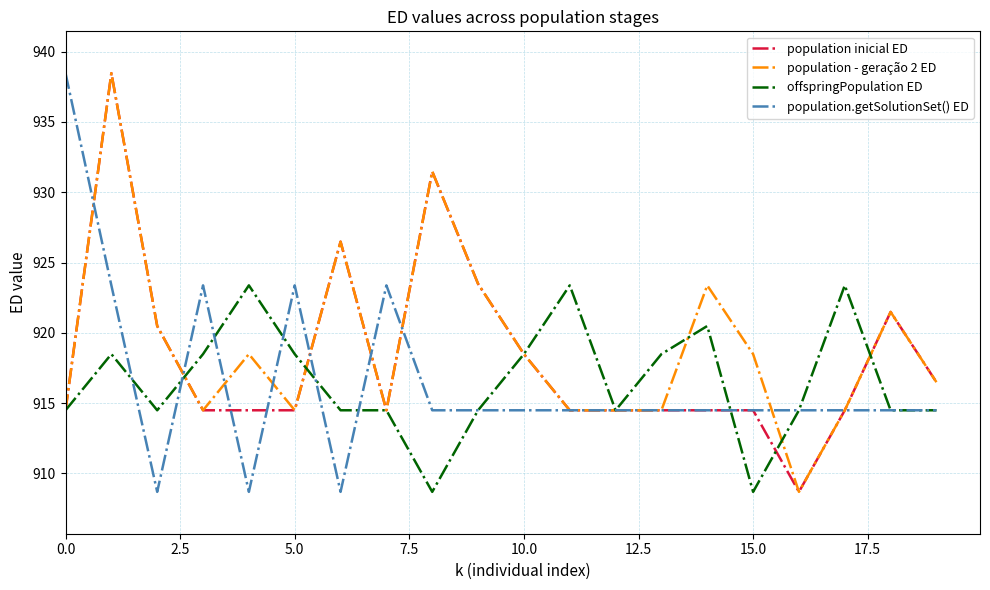

What is the maximum value for population inicial ED?

938.5